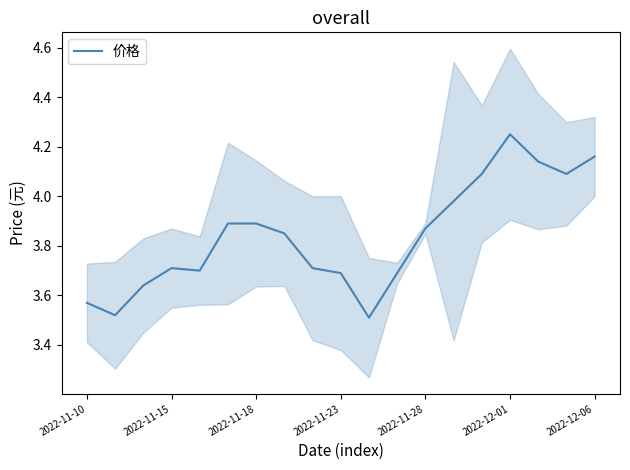

Reading right to left, transcribe all the data shown in this chart.

4.2	4.1	4.1	4.2	4.1	4.0	3.9	3.7	3.5	3.7	3.7	3.9	3.9	3.9	3.7	3.7	3.6	3.5	3.6